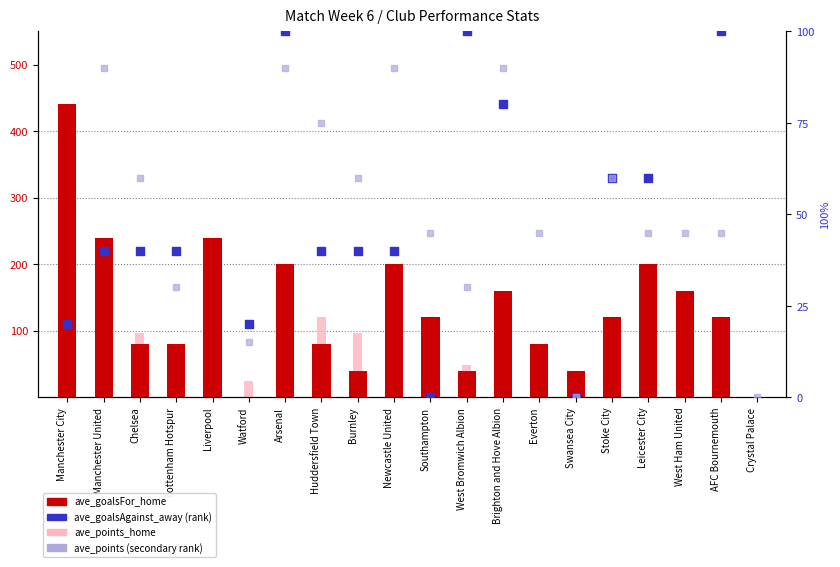

Which series has the widest spread of Y values?

ave_goalsFor_home